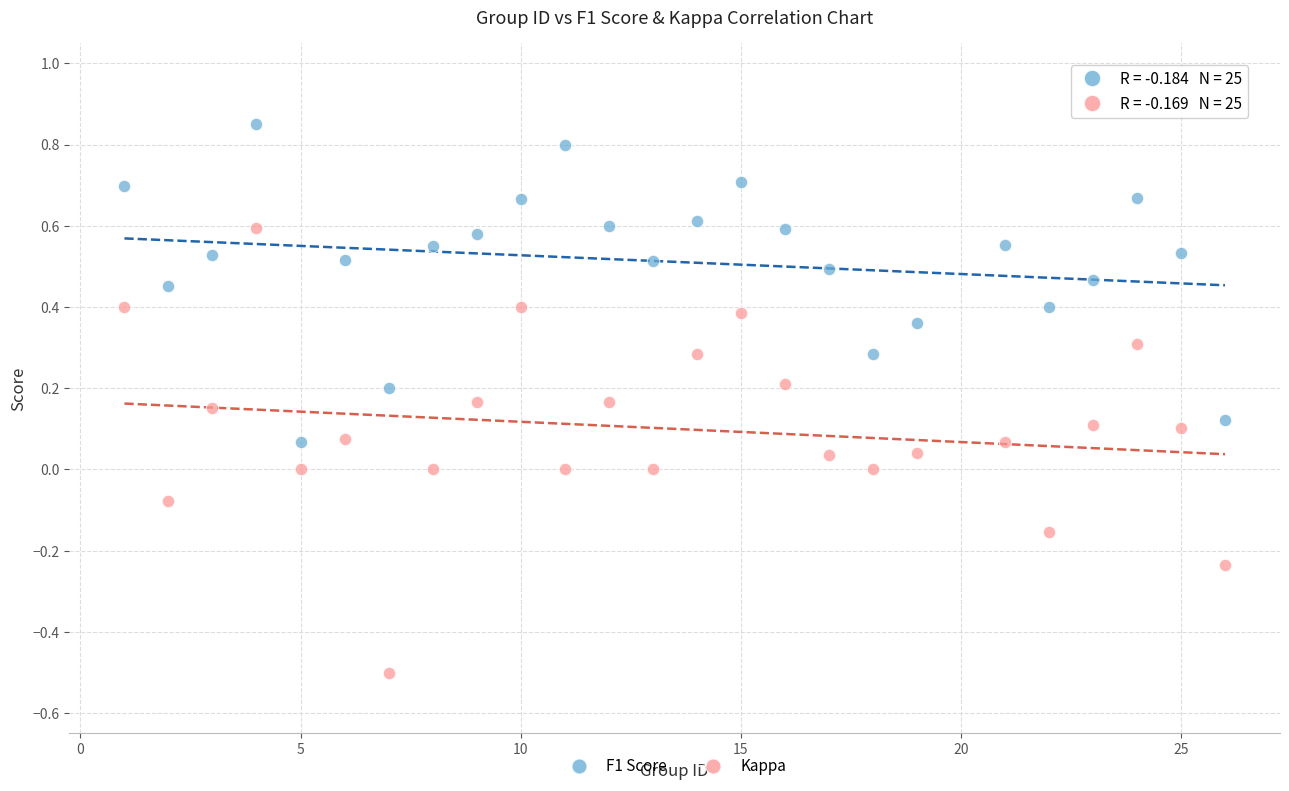

Which series has the largest Y range (max minus min)?

Kappa